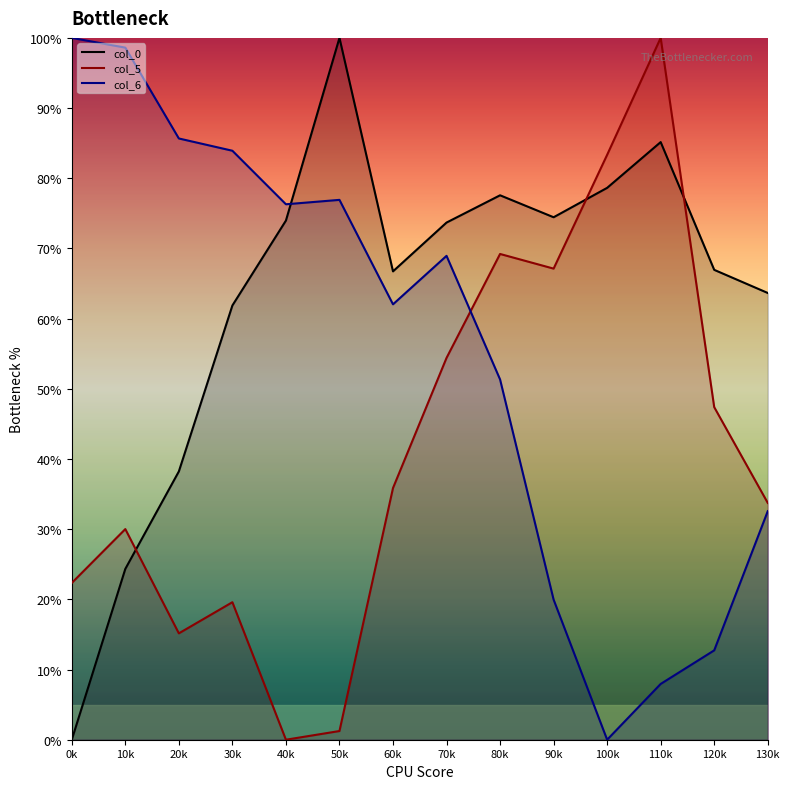

True or false: col_0 has a value of 131.3 at 70k.

False